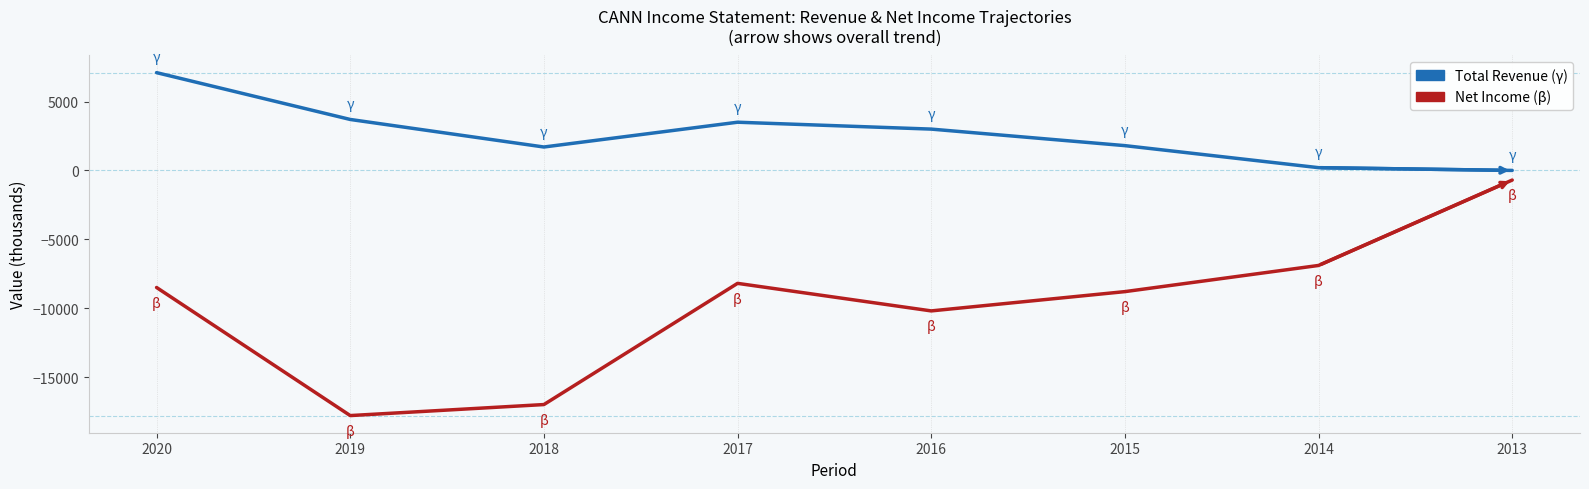

What is the total value across all series at 2018?

-15300